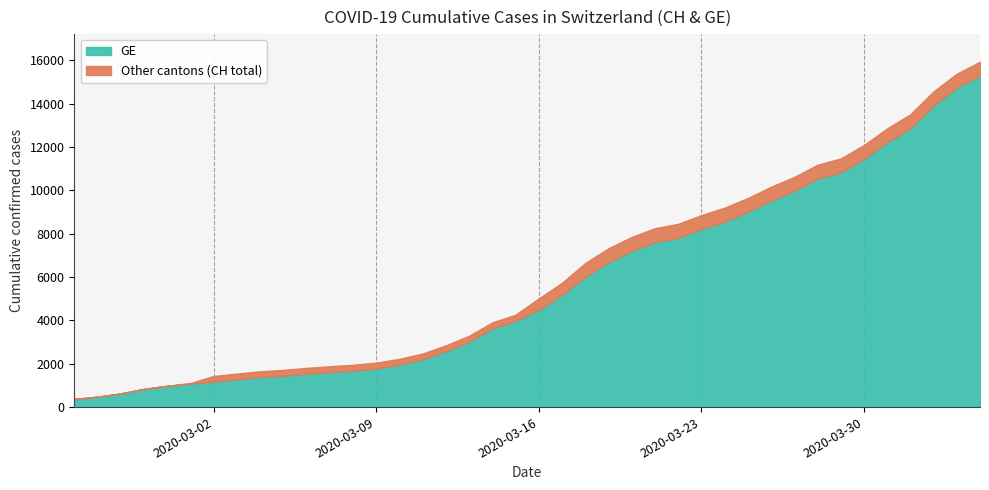

Reading left to right, list all the values displayed in this chart.

CH: 375	479	630	840	981	1113	1436	1544	1652	1715	1809	1885	1952	2051	2226	2472	2845	3291	3908	4259	5012	5731	6644	7323	7847	8249	8449	8855	9196	9642	10162	10613	11175	11467	12086	12852	13505	14561	15375	15926
GE: 375	479	630	840	981	1083	1171	1278	1384	1447	1538	1614	1681	1780	1955	2201	2574	3010	3627	3978	4485	5174	6002	6681	7205	7607	7807	8213	8554	9000	9520	9971	10533	10825	11444	12210	12863	13919	14733	15284